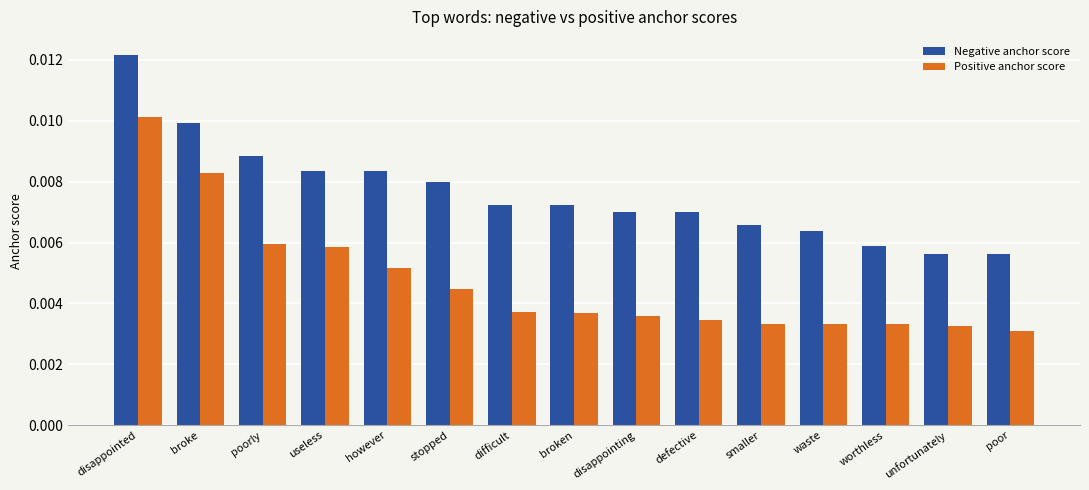

Count the Positive anchor score values in the range 0 to 1.

15